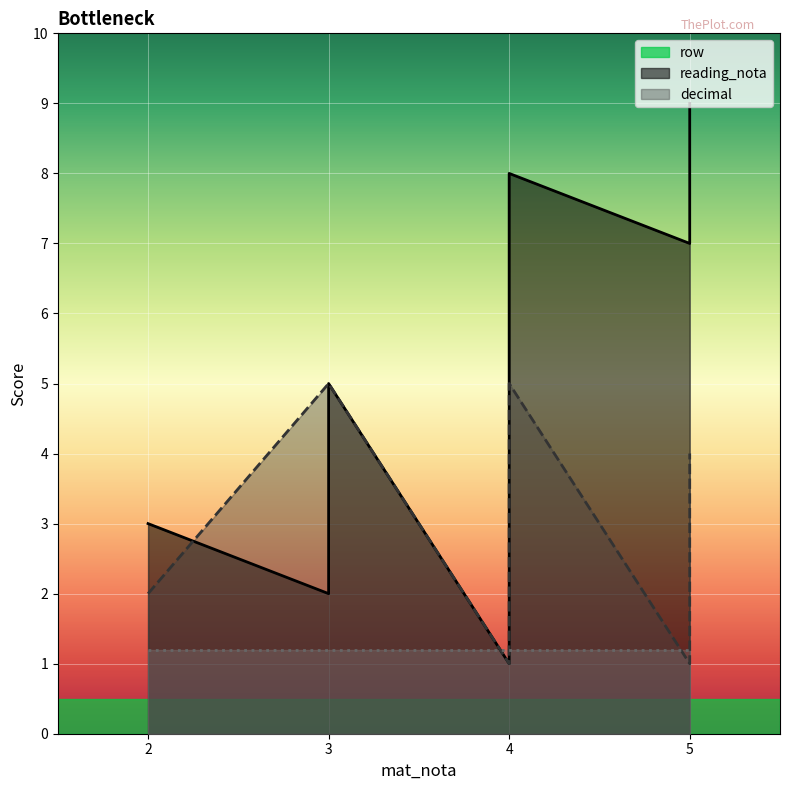

True or false: decimal has more than 1 interior local peaks.

False